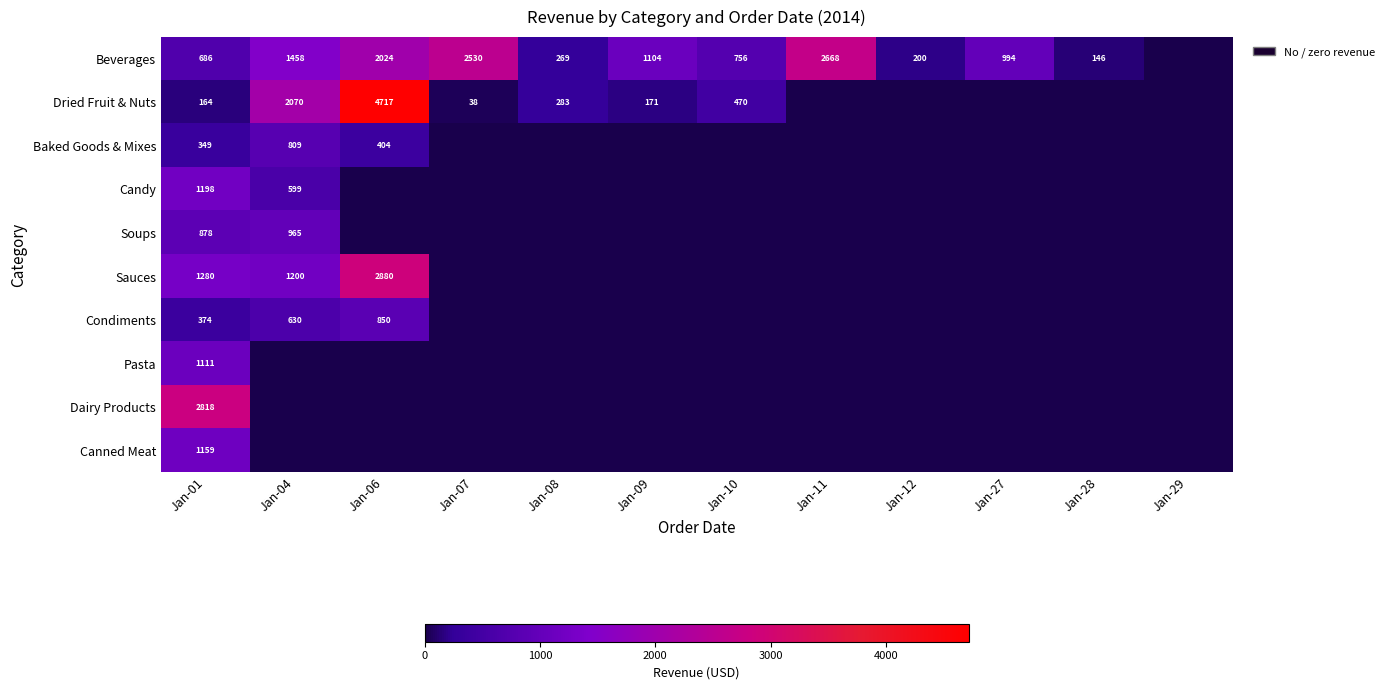

Between Jan-12 and Jan-08, which is larger?

Jan-08